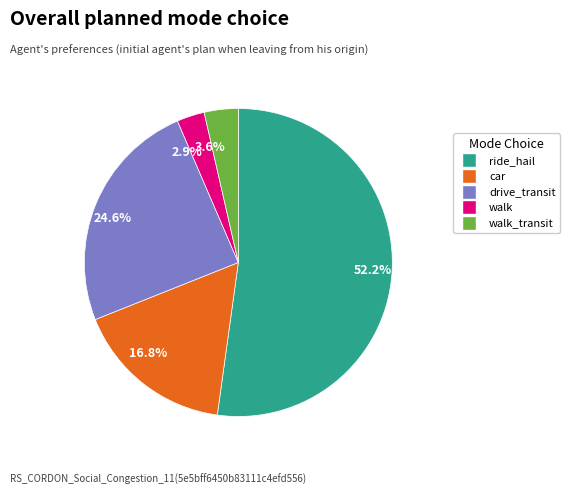

What is the largest slice in the pie chart?

52.2%